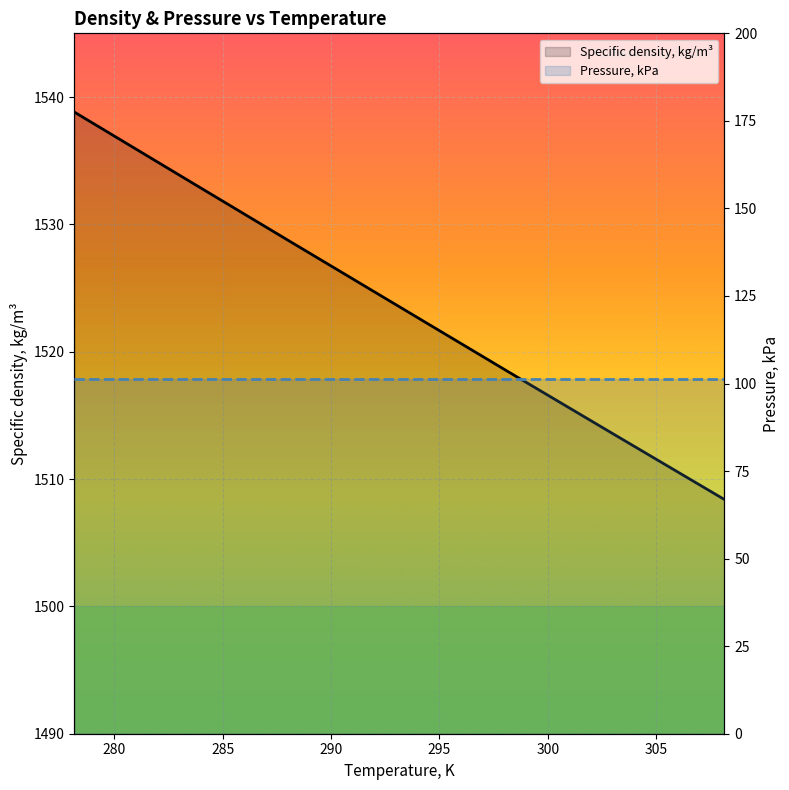

At how many categories does at least one series exceed 845?

7